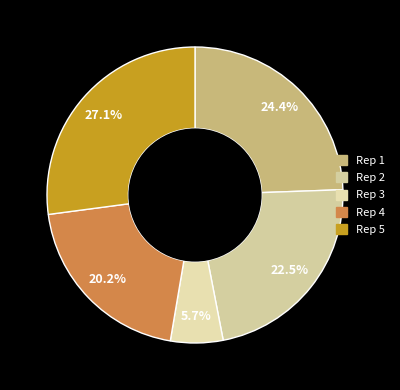

How many slices are in this pie chart?

5